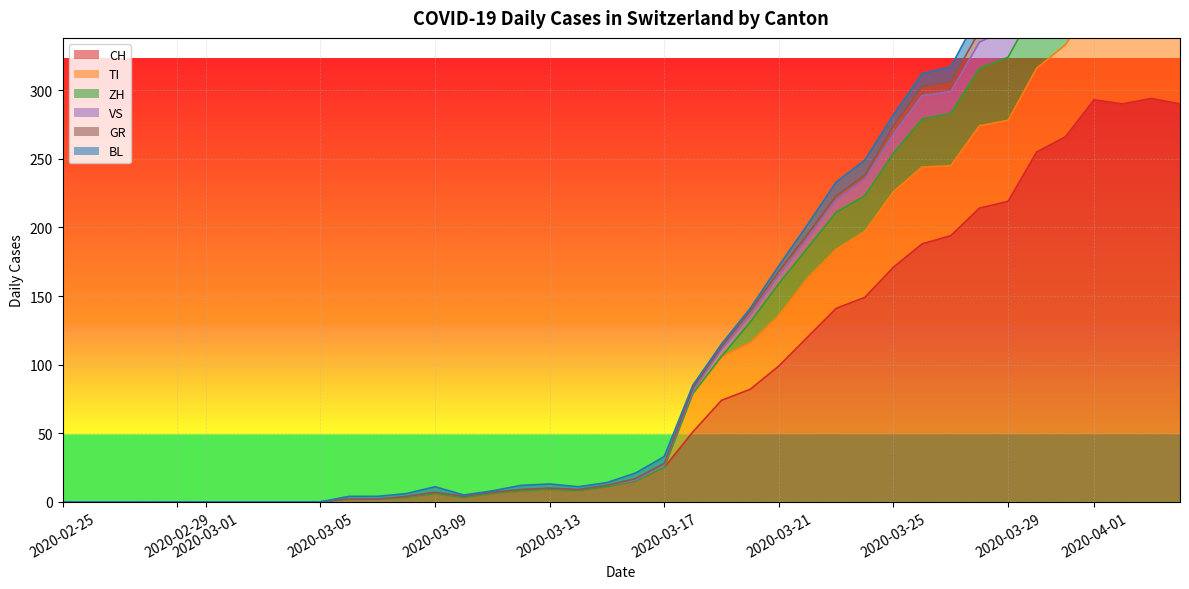

True or false: TI has a value of 180 at 2020-03-01.

False